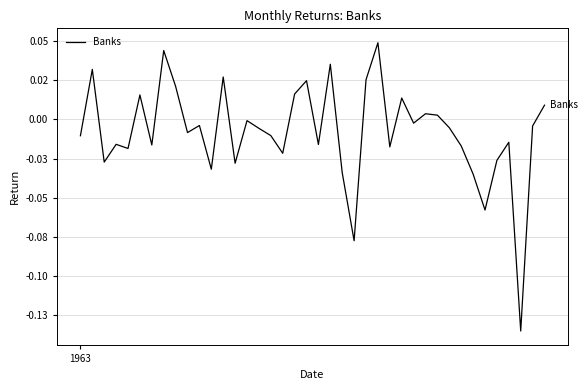

Is this an area chart (filled region under the line)?

No